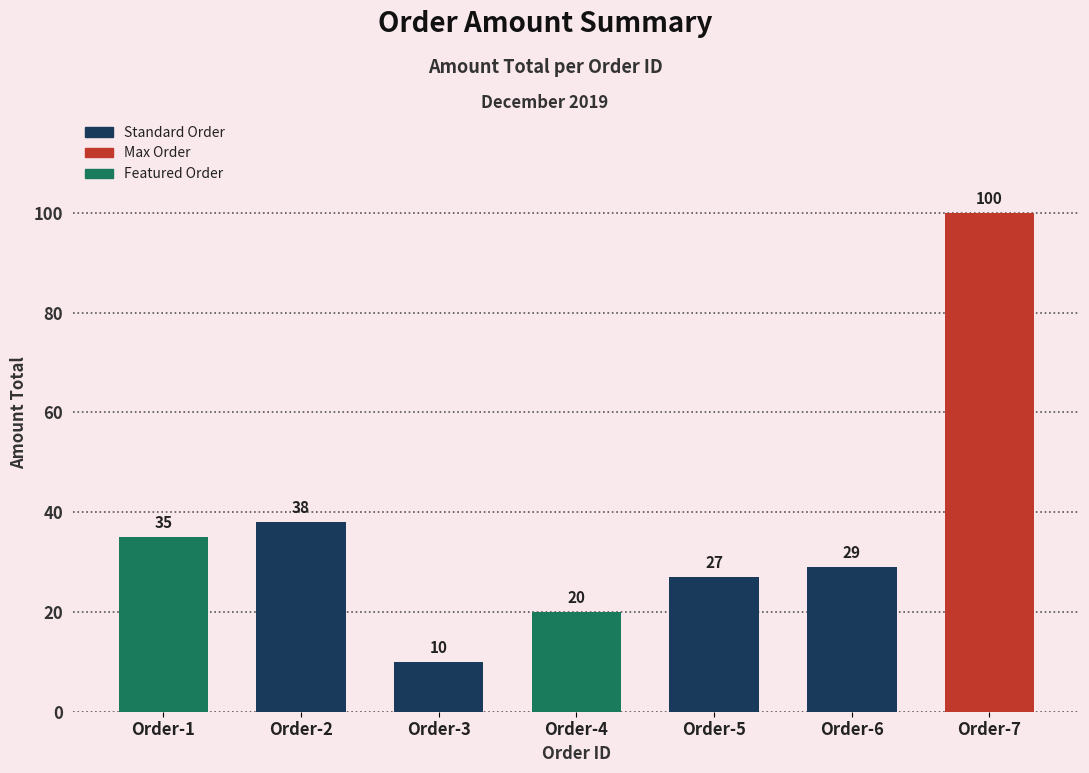

Which label corresponds to the largest value in the chart?

Order-7